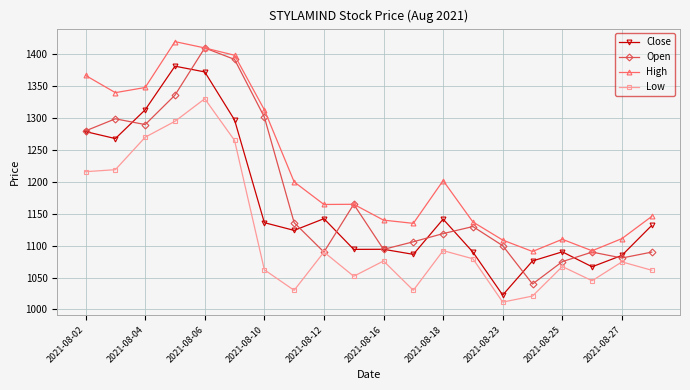

What is the lowest value of the Close series?

1022.6